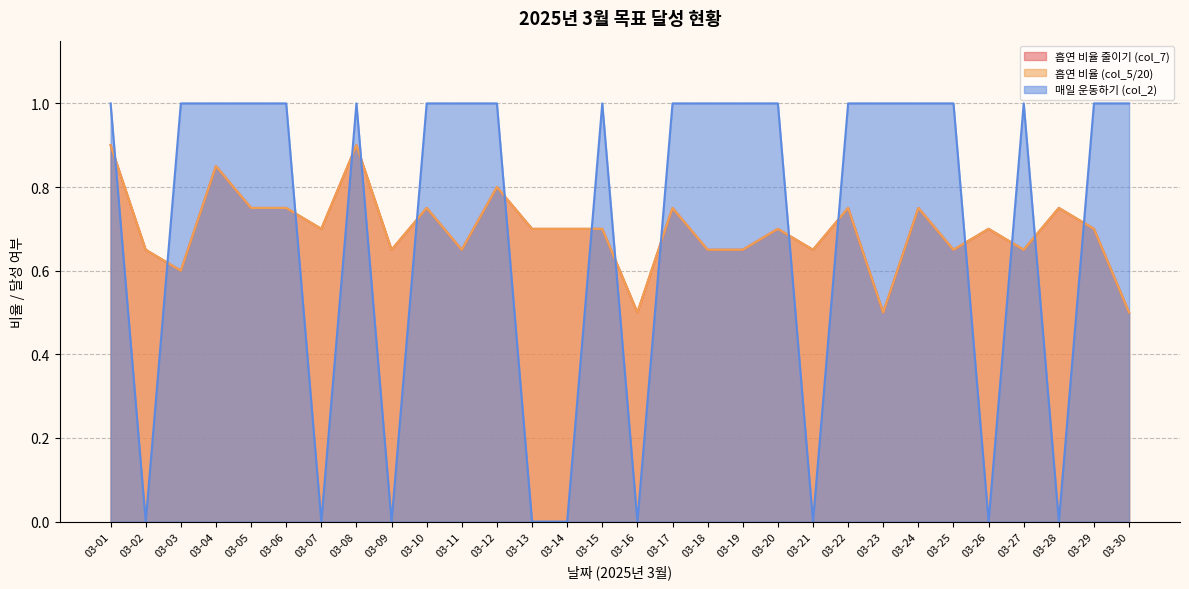

How many times do 흡연 비율 줄이기 (col_7) and 매일 운동하기 (col_2) cross each other?

16